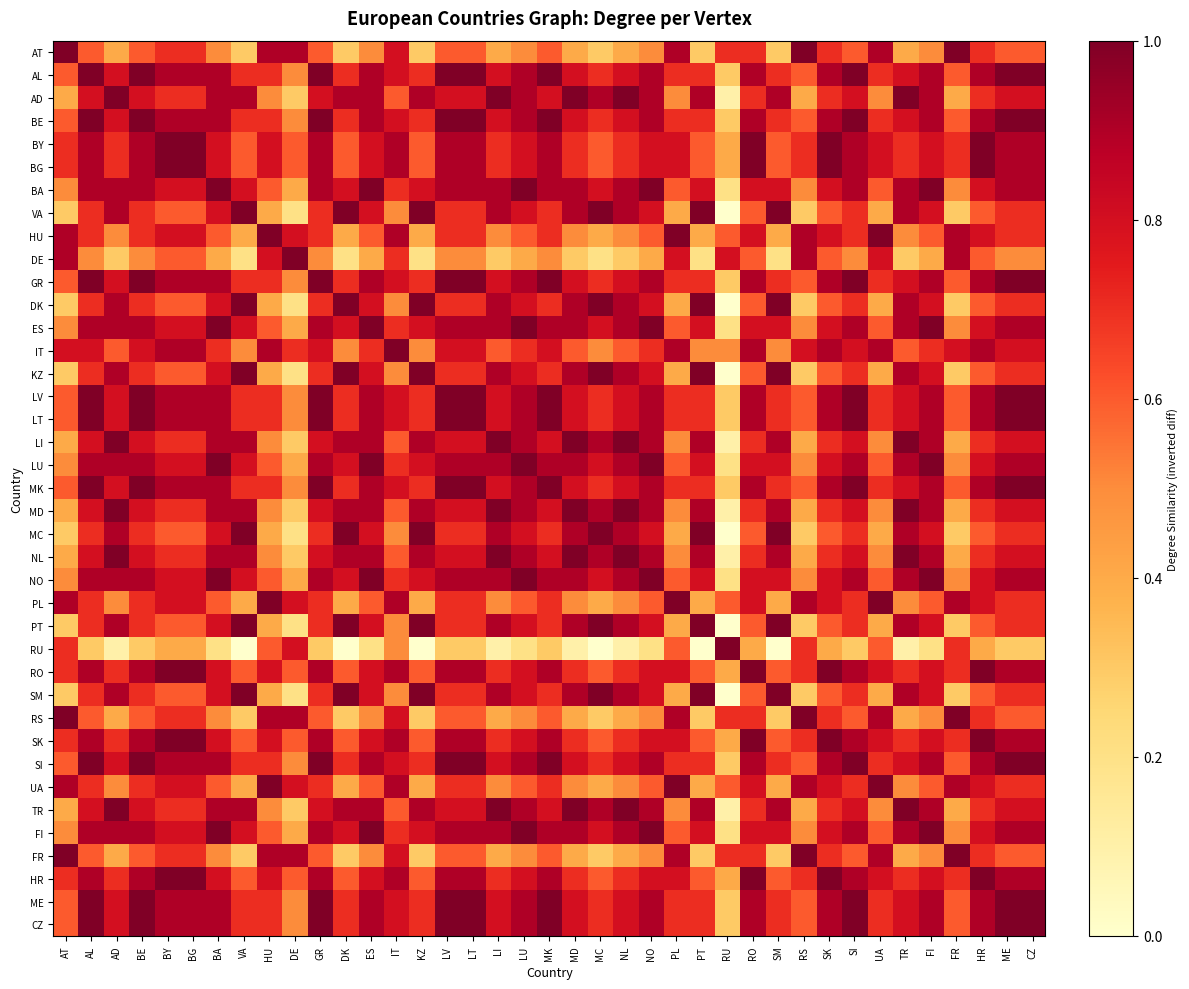

Reading right to left, transcribe all the data shown in this chart.

AT: CZ=0.6	ME=0.6	HR=0.7	FR=1.0	FI=0.5	TR=0.4	UA=0.9	SI=0.6	SK=0.7	RS=1.0	SM=0.3	RO=0.7	RU=0.7	PT=0.3	PL=0.9	NO=0.5	NL=0.4	MC=0.3	MD=0.4	MK=0.6	LU=0.5	LI=0.4	LT=0.6	LV=0.6	KZ=0.3	IT=0.8	ES=0.5	DK=0.3	GR=0.6	DE=0.9	HU=0.9	VA=0.3	BA=0.5	BG=0.7	BY=0.7	BE=0.6	AD=0.4	AL=0.6	AT=1.0
AL: CZ=1.0	ME=1.0	HR=0.9	FR=0.6	FI=0.9	TR=0.8	UA=0.7	SI=1.0	SK=0.9	RS=0.6	SM=0.7	RO=0.9	RU=0.3	PT=0.7	PL=0.7	NO=0.9	NL=0.8	MC=0.7	MD=0.8	MK=1.0	LU=0.9	LI=0.8	LT=1.0	LV=1.0	KZ=0.7	IT=0.8	ES=0.9	DK=0.7	GR=1.0	DE=0.5	HU=0.7	VA=0.7	BA=0.9	BG=0.9	BY=0.9	BE=1.0	AD=0.8	AL=1.0	AT=0.6
AD: CZ=0.8	ME=0.8	HR=0.7	FR=0.4	FI=0.9	TR=1.0	UA=0.5	SI=0.8	SK=0.7	RS=0.4	SM=0.9	RO=0.7	RU=0.1	PT=0.9	PL=0.5	NO=0.9	NL=1.0	MC=0.9	MD=1.0	MK=0.8	LU=0.9	LI=1.0	LT=0.8	LV=0.8	KZ=0.9	IT=0.6	ES=0.9	DK=0.9	GR=0.8	DE=0.3	HU=0.5	VA=0.9	BA=0.9	BG=0.7	BY=0.7	BE=0.8	AD=1.0	AL=0.8	AT=0.4
BE: CZ=1.0	ME=1.0	HR=0.9	FR=0.6	FI=0.9	TR=0.8	UA=0.7	SI=1.0	SK=0.9	RS=0.6	SM=0.7	RO=0.9	RU=0.3	PT=0.7	PL=0.7	NO=0.9	NL=0.8	MC=0.7	MD=0.8	MK=1.0	LU=0.9	LI=0.8	LT=1.0	LV=1.0	KZ=0.7	IT=0.8	ES=0.9	DK=0.7	GR=1.0	DE=0.5	HU=0.7	VA=0.7	BA=0.9	BG=0.9	BY=0.9	BE=1.0	AD=0.8	AL=1.0	AT=0.6
BY: CZ=0.9	ME=0.9	HR=1.0	FR=0.7	FI=0.8	TR=0.7	UA=0.8	SI=0.9	SK=1.0	RS=0.7	SM=0.6	RO=1.0	RU=0.4	PT=0.6	PL=0.8	NO=0.8	NL=0.7	MC=0.6	MD=0.7	MK=0.9	LU=0.8	LI=0.7	LT=0.9	LV=0.9	KZ=0.6	IT=0.9	ES=0.8	DK=0.6	GR=0.9	DE=0.6	HU=0.8	VA=0.6	BA=0.8	BG=1.0	BY=1.0	BE=0.9	AD=0.7	AL=0.9	AT=0.7
BG: CZ=0.9	ME=0.9	HR=1.0	FR=0.7	FI=0.8	TR=0.7	UA=0.8	SI=0.9	SK=1.0	RS=0.7	SM=0.6	RO=1.0	RU=0.4	PT=0.6	PL=0.8	NO=0.8	NL=0.7	MC=0.6	MD=0.7	MK=0.9	LU=0.8	LI=0.7	LT=0.9	LV=0.9	KZ=0.6	IT=0.9	ES=0.8	DK=0.6	GR=0.9	DE=0.6	HU=0.8	VA=0.6	BA=0.8	BG=1.0	BY=1.0	BE=0.9	AD=0.7	AL=0.9	AT=0.7
BA: CZ=0.9	ME=0.9	HR=0.8	FR=0.5	FI=1.0	TR=0.9	UA=0.6	SI=0.9	SK=0.8	RS=0.5	SM=0.8	RO=0.8	RU=0.2	PT=0.8	PL=0.6	NO=1.0	NL=0.9	MC=0.8	MD=0.9	MK=0.9	LU=1.0	LI=0.9	LT=0.9	LV=0.9	KZ=0.8	IT=0.7	ES=1.0	DK=0.8	GR=0.9	DE=0.4	HU=0.6	VA=0.8	BA=1.0	BG=0.8	BY=0.8	BE=0.9	AD=0.9	AL=0.9	AT=0.5
VA: CZ=0.7	ME=0.7	HR=0.6	FR=0.3	FI=0.8	TR=0.9	UA=0.4	SI=0.7	SK=0.6	RS=0.3	SM=1.0	RO=0.6	RU=0.0	PT=1.0	PL=0.4	NO=0.8	NL=0.9	MC=1.0	MD=0.9	MK=0.7	LU=0.8	LI=0.9	LT=0.7	LV=0.7	KZ=1.0	IT=0.5	ES=0.8	DK=1.0	GR=0.7	DE=0.2	HU=0.4	VA=1.0	BA=0.8	BG=0.6	BY=0.6	BE=0.7	AD=0.9	AL=0.7	AT=0.3
HU: CZ=0.7	ME=0.7	HR=0.8	FR=0.9	FI=0.6	TR=0.5	UA=1.0	SI=0.7	SK=0.8	RS=0.9	SM=0.4	RO=0.8	RU=0.6	PT=0.4	PL=1.0	NO=0.6	NL=0.5	MC=0.4	MD=0.5	MK=0.7	LU=0.6	LI=0.5	LT=0.7	LV=0.7	KZ=0.4	IT=0.9	ES=0.6	DK=0.4	GR=0.7	DE=0.8	HU=1.0	VA=0.4	BA=0.6	BG=0.8	BY=0.8	BE=0.7	AD=0.5	AL=0.7	AT=0.9
DE: CZ=0.5	ME=0.5	HR=0.6	FR=0.9	FI=0.4	TR=0.3	UA=0.8	SI=0.5	SK=0.6	RS=0.9	SM=0.2	RO=0.6	RU=0.8	PT=0.2	PL=0.8	NO=0.4	NL=0.3	MC=0.2	MD=0.3	MK=0.5	LU=0.4	LI=0.3	LT=0.5	LV=0.5	KZ=0.2	IT=0.7	ES=0.4	DK=0.2	GR=0.5	DE=1.0	HU=0.8	VA=0.2	BA=0.4	BG=0.6	BY=0.6	BE=0.5	AD=0.3	AL=0.5	AT=0.9
GR: CZ=1.0	ME=1.0	HR=0.9	FR=0.6	FI=0.9	TR=0.8	UA=0.7	SI=1.0	SK=0.9	RS=0.6	SM=0.7	RO=0.9	RU=0.3	PT=0.7	PL=0.7	NO=0.9	NL=0.8	MC=0.7	MD=0.8	MK=1.0	LU=0.9	LI=0.8	LT=1.0	LV=1.0	KZ=0.7	IT=0.8	ES=0.9	DK=0.7	GR=1.0	DE=0.5	HU=0.7	VA=0.7	BA=0.9	BG=0.9	BY=0.9	BE=1.0	AD=0.8	AL=1.0	AT=0.6
DK: CZ=0.7	ME=0.7	HR=0.6	FR=0.3	FI=0.8	TR=0.9	UA=0.4	SI=0.7	SK=0.6	RS=0.3	SM=1.0	RO=0.6	RU=0.0	PT=1.0	PL=0.4	NO=0.8	NL=0.9	MC=1.0	MD=0.9	MK=0.7	LU=0.8	LI=0.9	LT=0.7	LV=0.7	KZ=1.0	IT=0.5	ES=0.8	DK=1.0	GR=0.7	DE=0.2	HU=0.4	VA=1.0	BA=0.8	BG=0.6	BY=0.6	BE=0.7	AD=0.9	AL=0.7	AT=0.3
ES: CZ=0.9	ME=0.9	HR=0.8	FR=0.5	FI=1.0	TR=0.9	UA=0.6	SI=0.9	SK=0.8	RS=0.5	SM=0.8	RO=0.8	RU=0.2	PT=0.8	PL=0.6	NO=1.0	NL=0.9	MC=0.8	MD=0.9	MK=0.9	LU=1.0	LI=0.9	LT=0.9	LV=0.9	KZ=0.8	IT=0.7	ES=1.0	DK=0.8	GR=0.9	DE=0.4	HU=0.6	VA=0.8	BA=1.0	BG=0.8	BY=0.8	BE=0.9	AD=0.9	AL=0.9	AT=0.5
IT: CZ=0.8	ME=0.8	HR=0.9	FR=0.8	FI=0.7	TR=0.6	UA=0.9	SI=0.8	SK=0.9	RS=0.8	SM=0.5	RO=0.9	RU=0.5	PT=0.5	PL=0.9	NO=0.7	NL=0.6	MC=0.5	MD=0.6	MK=0.8	LU=0.7	LI=0.6	LT=0.8	LV=0.8	KZ=0.5	IT=1.0	ES=0.7	DK=0.5	GR=0.8	DE=0.7	HU=0.9	VA=0.5	BA=0.7	BG=0.9	BY=0.9	BE=0.8	AD=0.6	AL=0.8	AT=0.8
KZ: CZ=0.7	ME=0.7	HR=0.6	FR=0.3	FI=0.8	TR=0.9	UA=0.4	SI=0.7	SK=0.6	RS=0.3	SM=1.0	RO=0.6	RU=0.0	PT=1.0	PL=0.4	NO=0.8	NL=0.9	MC=1.0	MD=0.9	MK=0.7	LU=0.8	LI=0.9	LT=0.7	LV=0.7	KZ=1.0	IT=0.5	ES=0.8	DK=1.0	GR=0.7	DE=0.2	HU=0.4	VA=1.0	BA=0.8	BG=0.6	BY=0.6	BE=0.7	AD=0.9	AL=0.7	AT=0.3
LV: CZ=1.0	ME=1.0	HR=0.9	FR=0.6	FI=0.9	TR=0.8	UA=0.7	SI=1.0	SK=0.9	RS=0.6	SM=0.7	RO=0.9	RU=0.3	PT=0.7	PL=0.7	NO=0.9	NL=0.8	MC=0.7	MD=0.8	MK=1.0	LU=0.9	LI=0.8	LT=1.0	LV=1.0	KZ=0.7	IT=0.8	ES=0.9	DK=0.7	GR=1.0	DE=0.5	HU=0.7	VA=0.7	BA=0.9	BG=0.9	BY=0.9	BE=1.0	AD=0.8	AL=1.0	AT=0.6
LT: CZ=1.0	ME=1.0	HR=0.9	FR=0.6	FI=0.9	TR=0.8	UA=0.7	SI=1.0	SK=0.9	RS=0.6	SM=0.7	RO=0.9	RU=0.3	PT=0.7	PL=0.7	NO=0.9	NL=0.8	MC=0.7	MD=0.8	MK=1.0	LU=0.9	LI=0.8	LT=1.0	LV=1.0	KZ=0.7	IT=0.8	ES=0.9	DK=0.7	GR=1.0	DE=0.5	HU=0.7	VA=0.7	BA=0.9	BG=0.9	BY=0.9	BE=1.0	AD=0.8	AL=1.0	AT=0.6
LI: CZ=0.8	ME=0.8	HR=0.7	FR=0.4	FI=0.9	TR=1.0	UA=0.5	SI=0.8	SK=0.7	RS=0.4	SM=0.9	RO=0.7	RU=0.1	PT=0.9	PL=0.5	NO=0.9	NL=1.0	MC=0.9	MD=1.0	MK=0.8	LU=0.9	LI=1.0	LT=0.8	LV=0.8	KZ=0.9	IT=0.6	ES=0.9	DK=0.9	GR=0.8	DE=0.3	HU=0.5	VA=0.9	BA=0.9	BG=0.7	BY=0.7	BE=0.8	AD=1.0	AL=0.8	AT=0.4
LU: CZ=0.9	ME=0.9	HR=0.8	FR=0.5	FI=1.0	TR=0.9	UA=0.6	SI=0.9	SK=0.8	RS=0.5	SM=0.8	RO=0.8	RU=0.2	PT=0.8	PL=0.6	NO=1.0	NL=0.9	MC=0.8	MD=0.9	MK=0.9	LU=1.0	LI=0.9	LT=0.9	LV=0.9	KZ=0.8	IT=0.7	ES=1.0	DK=0.8	GR=0.9	DE=0.4	HU=0.6	VA=0.8	BA=1.0	BG=0.8	BY=0.8	BE=0.9	AD=0.9	AL=0.9	AT=0.5
MK: CZ=1.0	ME=1.0	HR=0.9	FR=0.6	FI=0.9	TR=0.8	UA=0.7	SI=1.0	SK=0.9	RS=0.6	SM=0.7	RO=0.9	RU=0.3	PT=0.7	PL=0.7	NO=0.9	NL=0.8	MC=0.7	MD=0.8	MK=1.0	LU=0.9	LI=0.8	LT=1.0	LV=1.0	KZ=0.7	IT=0.8	ES=0.9	DK=0.7	GR=1.0	DE=0.5	HU=0.7	VA=0.7	BA=0.9	BG=0.9	BY=0.9	BE=1.0	AD=0.8	AL=1.0	AT=0.6
MD: CZ=0.8	ME=0.8	HR=0.7	FR=0.4	FI=0.9	TR=1.0	UA=0.5	SI=0.8	SK=0.7	RS=0.4	SM=0.9	RO=0.7	RU=0.1	PT=0.9	PL=0.5	NO=0.9	NL=1.0	MC=0.9	MD=1.0	MK=0.8	LU=0.9	LI=1.0	LT=0.8	LV=0.8	KZ=0.9	IT=0.6	ES=0.9	DK=0.9	GR=0.8	DE=0.3	HU=0.5	VA=0.9	BA=0.9	BG=0.7	BY=0.7	BE=0.8	AD=1.0	AL=0.8	AT=0.4
MC: CZ=0.7	ME=0.7	HR=0.6	FR=0.3	FI=0.8	TR=0.9	UA=0.4	SI=0.7	SK=0.6	RS=0.3	SM=1.0	RO=0.6	RU=0.0	PT=1.0	PL=0.4	NO=0.8	NL=0.9	MC=1.0	MD=0.9	MK=0.7	LU=0.8	LI=0.9	LT=0.7	LV=0.7	KZ=1.0	IT=0.5	ES=0.8	DK=1.0	GR=0.7	DE=0.2	HU=0.4	VA=1.0	BA=0.8	BG=0.6	BY=0.6	BE=0.7	AD=0.9	AL=0.7	AT=0.3
NL: CZ=0.8	ME=0.8	HR=0.7	FR=0.4	FI=0.9	TR=1.0	UA=0.5	SI=0.8	SK=0.7	RS=0.4	SM=0.9	RO=0.7	RU=0.1	PT=0.9	PL=0.5	NO=0.9	NL=1.0	MC=0.9	MD=1.0	MK=0.8	LU=0.9	LI=1.0	LT=0.8	LV=0.8	KZ=0.9	IT=0.6	ES=0.9	DK=0.9	GR=0.8	DE=0.3	HU=0.5	VA=0.9	BA=0.9	BG=0.7	BY=0.7	BE=0.8	AD=1.0	AL=0.8	AT=0.4
NO: CZ=0.9	ME=0.9	HR=0.8	FR=0.5	FI=1.0	TR=0.9	UA=0.6	SI=0.9	SK=0.8	RS=0.5	SM=0.8	RO=0.8	RU=0.2	PT=0.8	PL=0.6	NO=1.0	NL=0.9	MC=0.8	MD=0.9	MK=0.9	LU=1.0	LI=0.9	LT=0.9	LV=0.9	KZ=0.8	IT=0.7	ES=1.0	DK=0.8	GR=0.9	DE=0.4	HU=0.6	VA=0.8	BA=1.0	BG=0.8	BY=0.8	BE=0.9	AD=0.9	AL=0.9	AT=0.5
PL: CZ=0.7	ME=0.7	HR=0.8	FR=0.9	FI=0.6	TR=0.5	UA=1.0	SI=0.7	SK=0.8	RS=0.9	SM=0.4	RO=0.8	RU=0.6	PT=0.4	PL=1.0	NO=0.6	NL=0.5	MC=0.4	MD=0.5	MK=0.7	LU=0.6	LI=0.5	LT=0.7	LV=0.7	KZ=0.4	IT=0.9	ES=0.6	DK=0.4	GR=0.7	DE=0.8	HU=1.0	VA=0.4	BA=0.6	BG=0.8	BY=0.8	BE=0.7	AD=0.5	AL=0.7	AT=0.9
PT: CZ=0.7	ME=0.7	HR=0.6	FR=0.3	FI=0.8	TR=0.9	UA=0.4	SI=0.7	SK=0.6	RS=0.3	SM=1.0	RO=0.6	RU=0.0	PT=1.0	PL=0.4	NO=0.8	NL=0.9	MC=1.0	MD=0.9	MK=0.7	LU=0.8	LI=0.9	LT=0.7	LV=0.7	KZ=1.0	IT=0.5	ES=0.8	DK=1.0	GR=0.7	DE=0.2	HU=0.4	VA=1.0	BA=0.8	BG=0.6	BY=0.6	BE=0.7	AD=0.9	AL=0.7	AT=0.3
RU: CZ=0.3	ME=0.3	HR=0.4	FR=0.7	FI=0.2	TR=0.1	UA=0.6	SI=0.3	SK=0.4	RS=0.7	SM=0.0	RO=0.4	RU=1.0	PT=0.0	PL=0.6	NO=0.2	NL=0.1	MC=0.0	MD=0.1	MK=0.3	LU=0.2	LI=0.1	LT=0.3	LV=0.3	KZ=0.0	IT=0.5	ES=0.2	DK=0.0	GR=0.3	DE=0.8	HU=0.6	VA=0.0	BA=0.2	BG=0.4	BY=0.4	BE=0.3	AD=0.1	AL=0.3	AT=0.7
RO: CZ=0.9	ME=0.9	HR=1.0	FR=0.7	FI=0.8	TR=0.7	UA=0.8	SI=0.9	SK=1.0	RS=0.7	SM=0.6	RO=1.0	RU=0.4	PT=0.6	PL=0.8	NO=0.8	NL=0.7	MC=0.6	MD=0.7	MK=0.9	LU=0.8	LI=0.7	LT=0.9	LV=0.9	KZ=0.6	IT=0.9	ES=0.8	DK=0.6	GR=0.9	DE=0.6	HU=0.8	VA=0.6	BA=0.8	BG=1.0	BY=1.0	BE=0.9	AD=0.7	AL=0.9	AT=0.7
SM: CZ=0.7	ME=0.7	HR=0.6	FR=0.3	FI=0.8	TR=0.9	UA=0.4	SI=0.7	SK=0.6	RS=0.3	SM=1.0	RO=0.6	RU=0.0	PT=1.0	PL=0.4	NO=0.8	NL=0.9	MC=1.0	MD=0.9	MK=0.7	LU=0.8	LI=0.9	LT=0.7	LV=0.7	KZ=1.0	IT=0.5	ES=0.8	DK=1.0	GR=0.7	DE=0.2	HU=0.4	VA=1.0	BA=0.8	BG=0.6	BY=0.6	BE=0.7	AD=0.9	AL=0.7	AT=0.3
RS: CZ=0.6	ME=0.6	HR=0.7	FR=1.0	FI=0.5	TR=0.4	UA=0.9	SI=0.6	SK=0.7	RS=1.0	SM=0.3	RO=0.7	RU=0.7	PT=0.3	PL=0.9	NO=0.5	NL=0.4	MC=0.3	MD=0.4	MK=0.6	LU=0.5	LI=0.4	LT=0.6	LV=0.6	KZ=0.3	IT=0.8	ES=0.5	DK=0.3	GR=0.6	DE=0.9	HU=0.9	VA=0.3	BA=0.5	BG=0.7	BY=0.7	BE=0.6	AD=0.4	AL=0.6	AT=1.0
SK: CZ=0.9	ME=0.9	HR=1.0	FR=0.7	FI=0.8	TR=0.7	UA=0.8	SI=0.9	SK=1.0	RS=0.7	SM=0.6	RO=1.0	RU=0.4	PT=0.6	PL=0.8	NO=0.8	NL=0.7	MC=0.6	MD=0.7	MK=0.9	LU=0.8	LI=0.7	LT=0.9	LV=0.9	KZ=0.6	IT=0.9	ES=0.8	DK=0.6	GR=0.9	DE=0.6	HU=0.8	VA=0.6	BA=0.8	BG=1.0	BY=1.0	BE=0.9	AD=0.7	AL=0.9	AT=0.7
SI: CZ=1.0	ME=1.0	HR=0.9	FR=0.6	FI=0.9	TR=0.8	UA=0.7	SI=1.0	SK=0.9	RS=0.6	SM=0.7	RO=0.9	RU=0.3	PT=0.7	PL=0.7	NO=0.9	NL=0.8	MC=0.7	MD=0.8	MK=1.0	LU=0.9	LI=0.8	LT=1.0	LV=1.0	KZ=0.7	IT=0.8	ES=0.9	DK=0.7	GR=1.0	DE=0.5	HU=0.7	VA=0.7	BA=0.9	BG=0.9	BY=0.9	BE=1.0	AD=0.8	AL=1.0	AT=0.6
UA: CZ=0.7	ME=0.7	HR=0.8	FR=0.9	FI=0.6	TR=0.5	UA=1.0	SI=0.7	SK=0.8	RS=0.9	SM=0.4	RO=0.8	RU=0.6	PT=0.4	PL=1.0	NO=0.6	NL=0.5	MC=0.4	MD=0.5	MK=0.7	LU=0.6	LI=0.5	LT=0.7	LV=0.7	KZ=0.4	IT=0.9	ES=0.6	DK=0.4	GR=0.7	DE=0.8	HU=1.0	VA=0.4	BA=0.6	BG=0.8	BY=0.8	BE=0.7	AD=0.5	AL=0.7	AT=0.9
TR: CZ=0.8	ME=0.8	HR=0.7	FR=0.4	FI=0.9	TR=1.0	UA=0.5	SI=0.8	SK=0.7	RS=0.4	SM=0.9	RO=0.7	RU=0.1	PT=0.9	PL=0.5	NO=0.9	NL=1.0	MC=0.9	MD=1.0	MK=0.8	LU=0.9	LI=1.0	LT=0.8	LV=0.8	KZ=0.9	IT=0.6	ES=0.9	DK=0.9	GR=0.8	DE=0.3	HU=0.5	VA=0.9	BA=0.9	BG=0.7	BY=0.7	BE=0.8	AD=1.0	AL=0.8	AT=0.4
FI: CZ=0.9	ME=0.9	HR=0.8	FR=0.5	FI=1.0	TR=0.9	UA=0.6	SI=0.9	SK=0.8	RS=0.5	SM=0.8	RO=0.8	RU=0.2	PT=0.8	PL=0.6	NO=1.0	NL=0.9	MC=0.8	MD=0.9	MK=0.9	LU=1.0	LI=0.9	LT=0.9	LV=0.9	KZ=0.8	IT=0.7	ES=1.0	DK=0.8	GR=0.9	DE=0.4	HU=0.6	VA=0.8	BA=1.0	BG=0.8	BY=0.8	BE=0.9	AD=0.9	AL=0.9	AT=0.5
FR: CZ=0.6	ME=0.6	HR=0.7	FR=1.0	FI=0.5	TR=0.4	UA=0.9	SI=0.6	SK=0.7	RS=1.0	SM=0.3	RO=0.7	RU=0.7	PT=0.3	PL=0.9	NO=0.5	NL=0.4	MC=0.3	MD=0.4	MK=0.6	LU=0.5	LI=0.4	LT=0.6	LV=0.6	KZ=0.3	IT=0.8	ES=0.5	DK=0.3	GR=0.6	DE=0.9	HU=0.9	VA=0.3	BA=0.5	BG=0.7	BY=0.7	BE=0.6	AD=0.4	AL=0.6	AT=1.0
HR: CZ=0.9	ME=0.9	HR=1.0	FR=0.7	FI=0.8	TR=0.7	UA=0.8	SI=0.9	SK=1.0	RS=0.7	SM=0.6	RO=1.0	RU=0.4	PT=0.6	PL=0.8	NO=0.8	NL=0.7	MC=0.6	MD=0.7	MK=0.9	LU=0.8	LI=0.7	LT=0.9	LV=0.9	KZ=0.6	IT=0.9	ES=0.8	DK=0.6	GR=0.9	DE=0.6	HU=0.8	VA=0.6	BA=0.8	BG=1.0	BY=1.0	BE=0.9	AD=0.7	AL=0.9	AT=0.7
ME: CZ=1.0	ME=1.0	HR=0.9	FR=0.6	FI=0.9	TR=0.8	UA=0.7	SI=1.0	SK=0.9	RS=0.6	SM=0.7	RO=0.9	RU=0.3	PT=0.7	PL=0.7	NO=0.9	NL=0.8	MC=0.7	MD=0.8	MK=1.0	LU=0.9	LI=0.8	LT=1.0	LV=1.0	KZ=0.7	IT=0.8	ES=0.9	DK=0.7	GR=1.0	DE=0.5	HU=0.7	VA=0.7	BA=0.9	BG=0.9	BY=0.9	BE=1.0	AD=0.8	AL=1.0	AT=0.6
CZ: CZ=1.0	ME=1.0	HR=0.9	FR=0.6	FI=0.9	TR=0.8	UA=0.7	SI=1.0	SK=0.9	RS=0.6	SM=0.7	RO=0.9	RU=0.3	PT=0.7	PL=0.7	NO=0.9	NL=0.8	MC=0.7	MD=0.8	MK=1.0	LU=0.9	LI=0.8	LT=1.0	LV=1.0	KZ=0.7	IT=0.8	ES=0.9	DK=0.7	GR=1.0	DE=0.5	HU=0.7	VA=0.7	BA=0.9	BG=0.9	BY=0.9	BE=1.0	AD=0.8	AL=1.0	AT=0.6